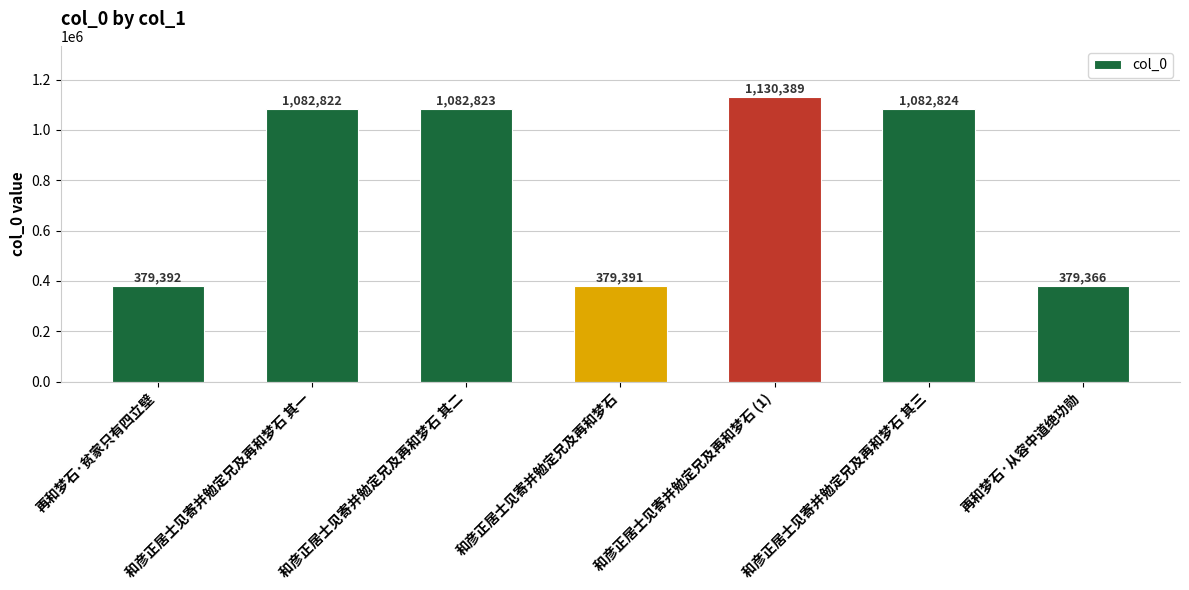

List the labels in order of value, largest first.

和彦正居士见寄并勉定兄及再和梦石 (1), 和彦正居士见寄并勉定兄及再和梦石 其三, 和彦正居士见寄并勉定兄及再和梦石 其二, 和彦正居士见寄并勉定兄及再和梦石 其一, 再和梦石·贫家只有四立壁, 和彦正居士见寄并勉定兄及再和梦石, 再和梦石·从容中道绝功勋